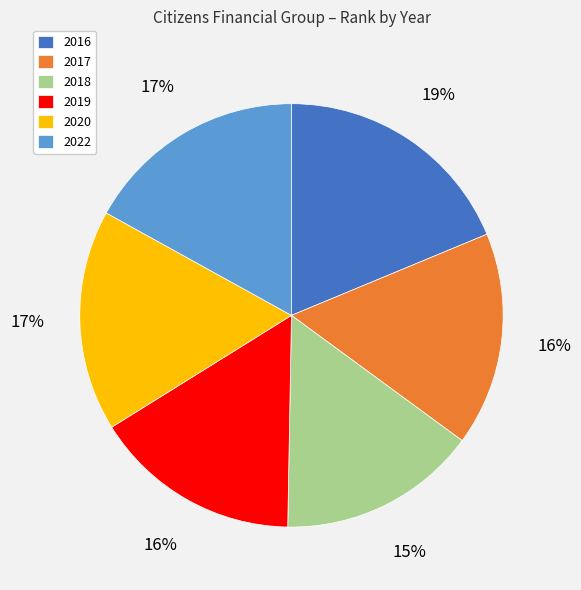

Does any single category account for the majority?

No